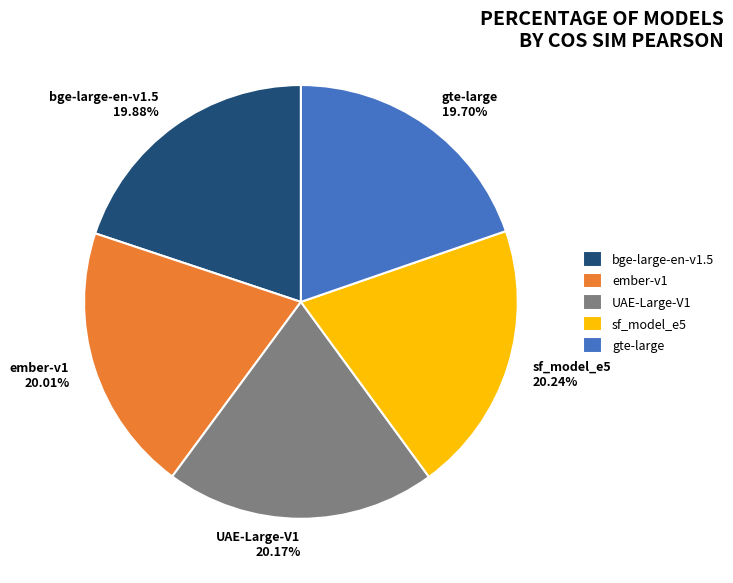

Is the sum of bge-large-en-v1.5 and ember-v1 greater than half?

No